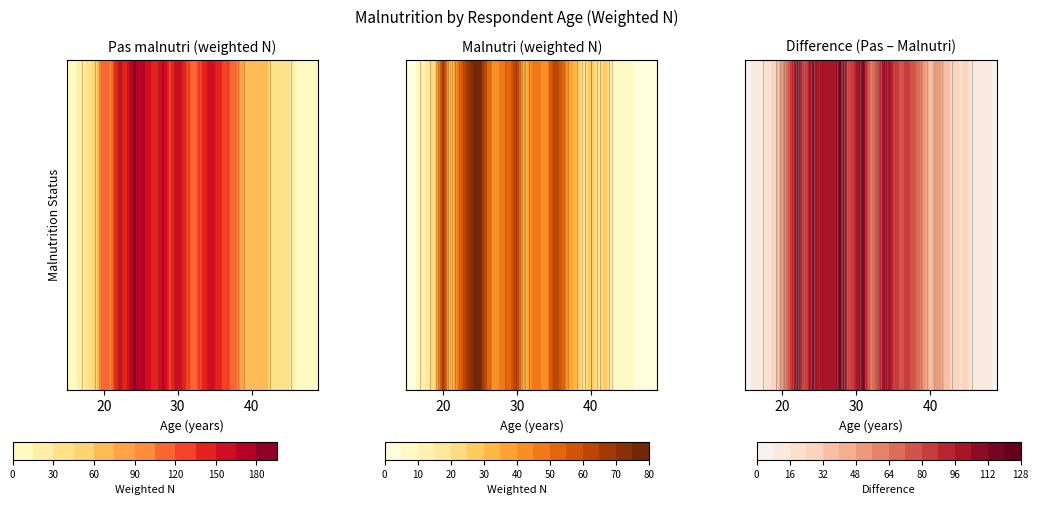

At which label is Pas malnutri closest to 92?

21